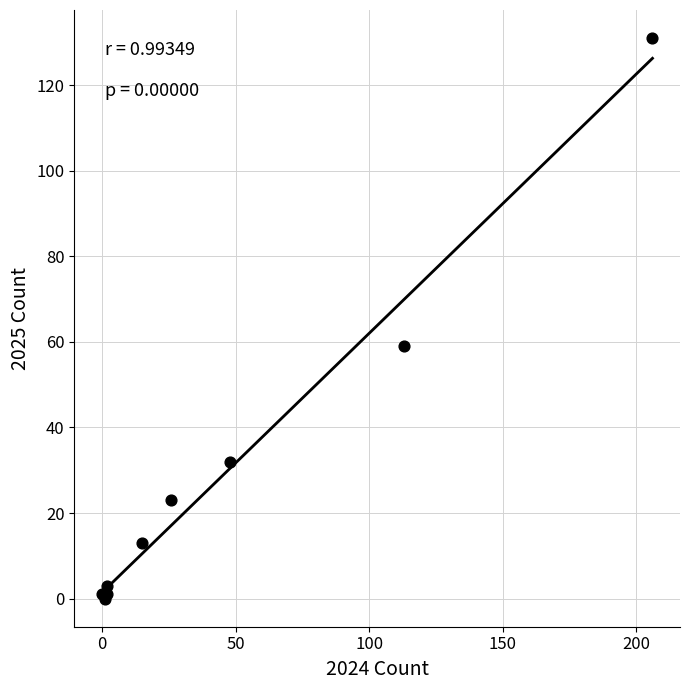

What Y value in the scatter plot is closest to 65?

59